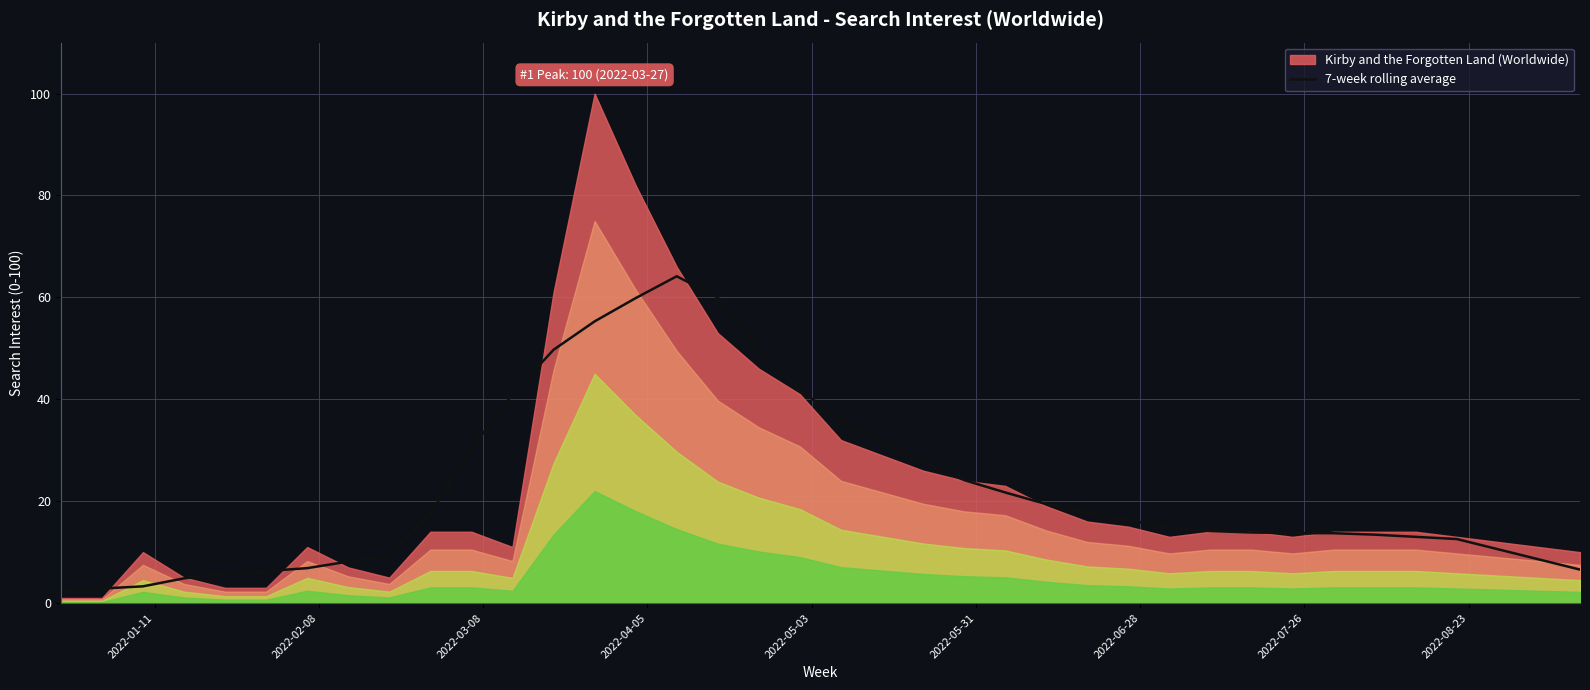

What is the sum of all values?

848.7